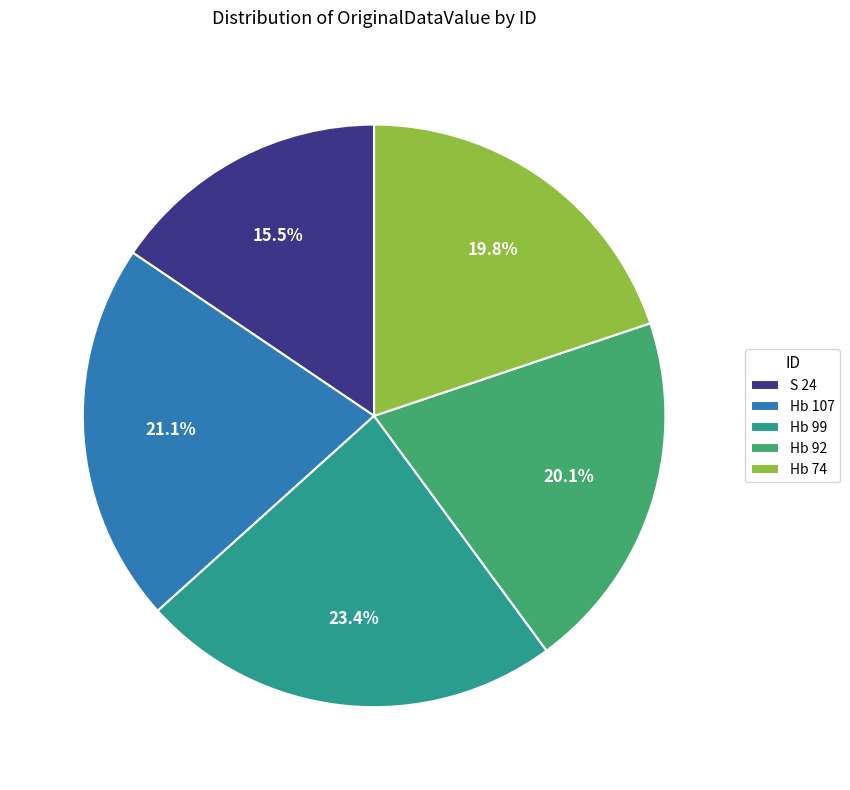

The Hb 99 slice represents 23% of the pie. True or false?

True